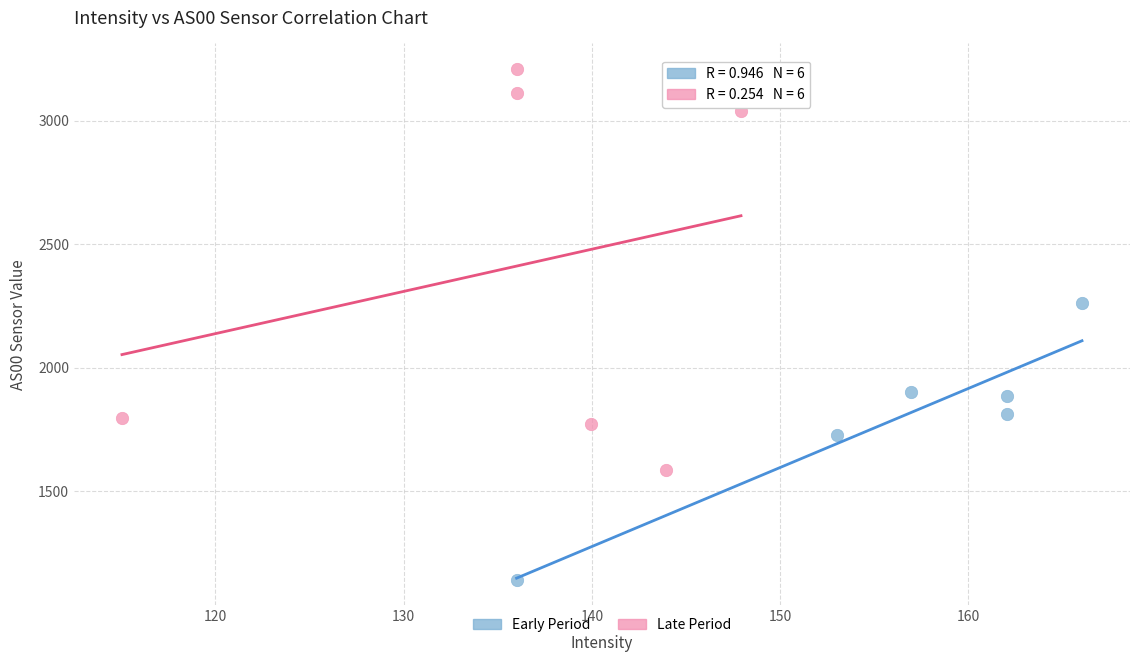

Which series contains the highest Y value?

Late Period